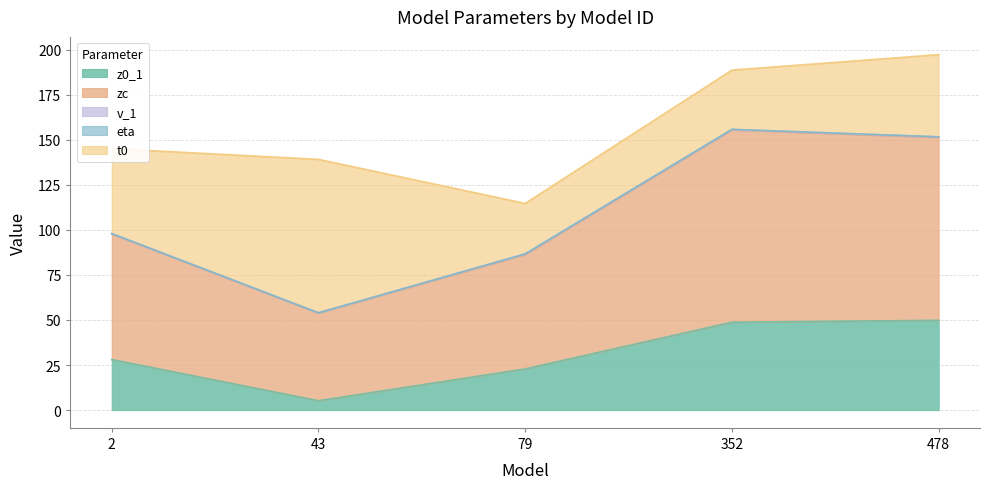

What is the total value across all series at 79?

114.7